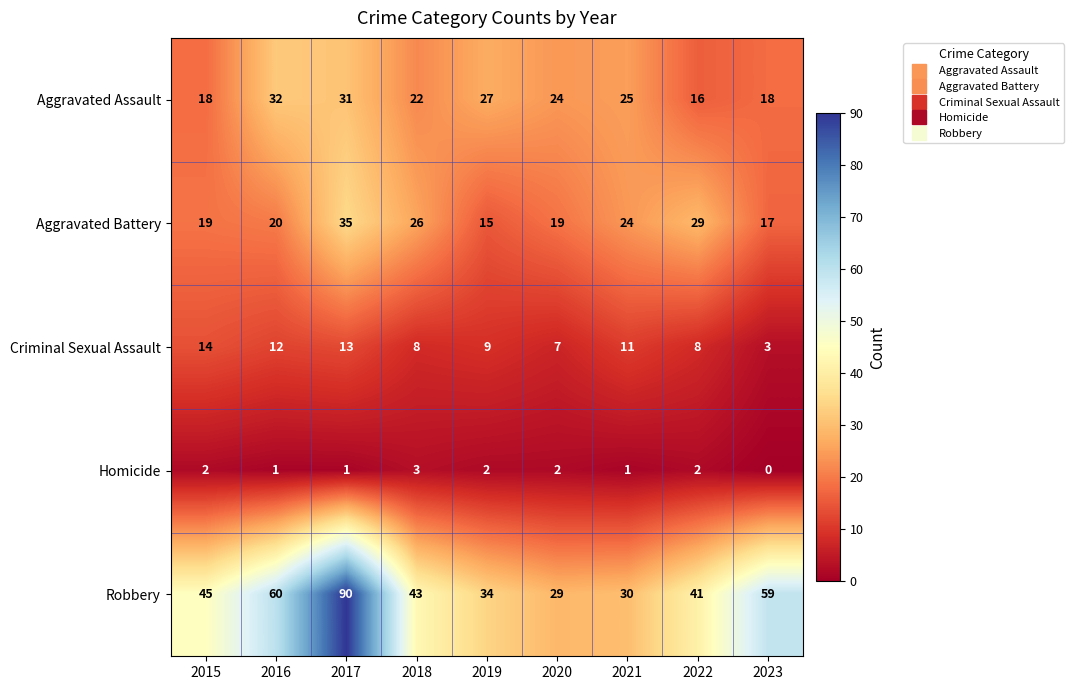

The value of Aggravated Assault at 2017 is 31. True or false?

True